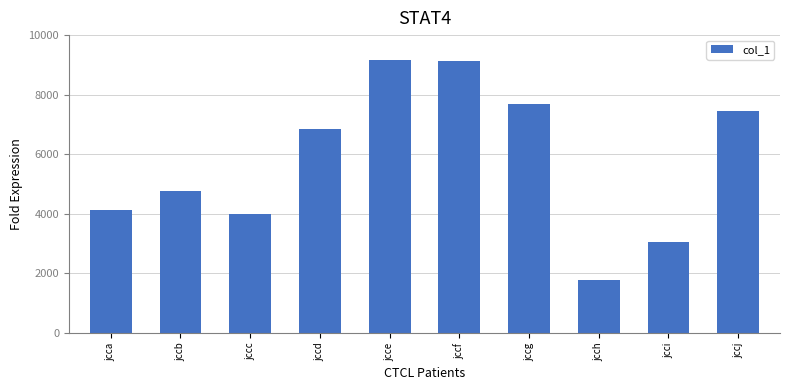

True or false: the data shows 6299 at jcca.

False